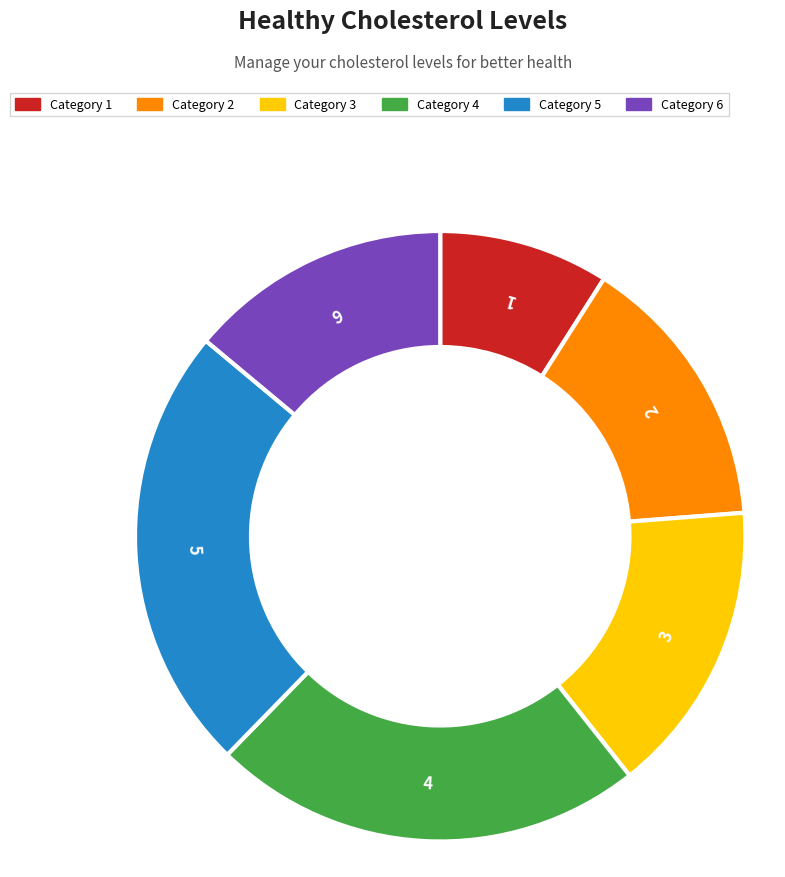

Is the sum of 1 and 2 greater than half?

No